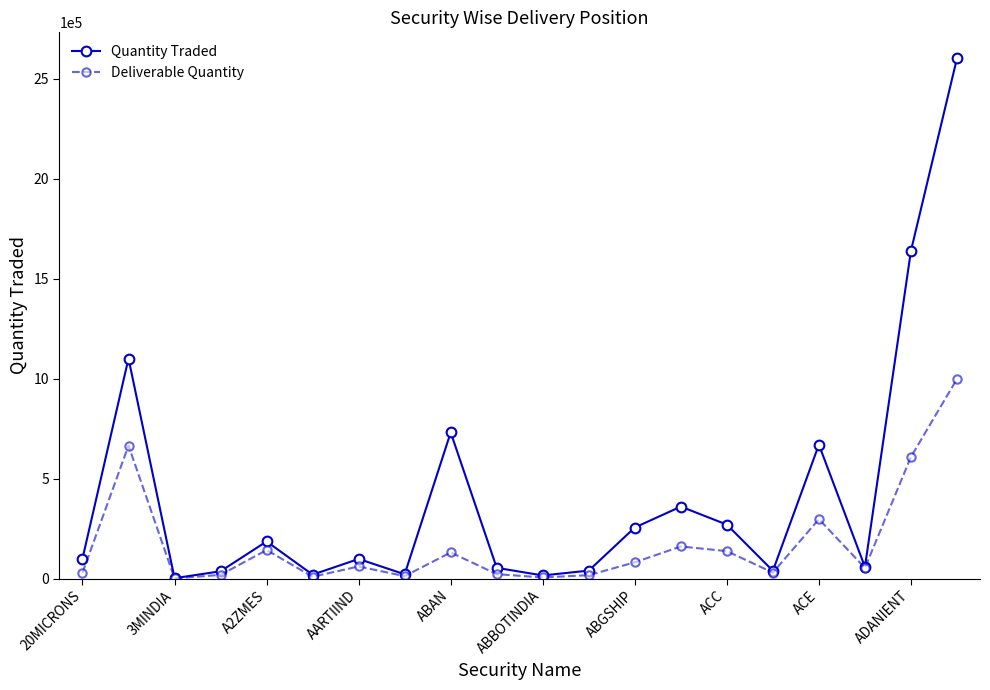

What is the difference between the maximum and minimum values in the Deliverable Quantity series?

997117